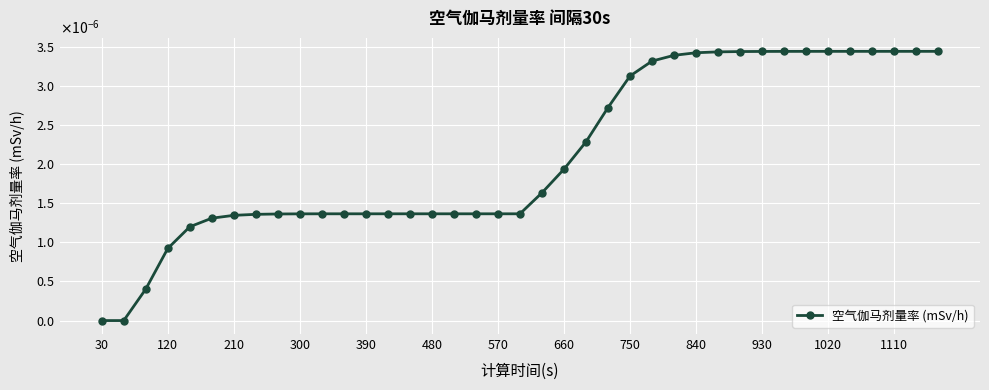

Is this an area chart (filled region under the line)?

No